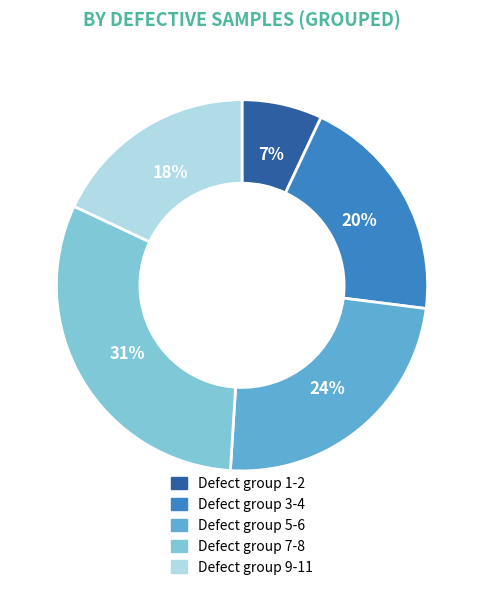

Which category has the biggest portion of the pie?

Defect group 7-8